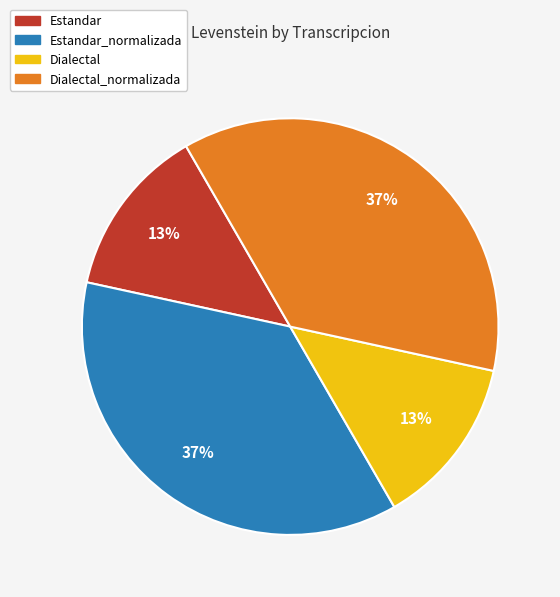

Is the sum of Estandar_normalizada and Dialectal_normalizada greater than half?

Yes